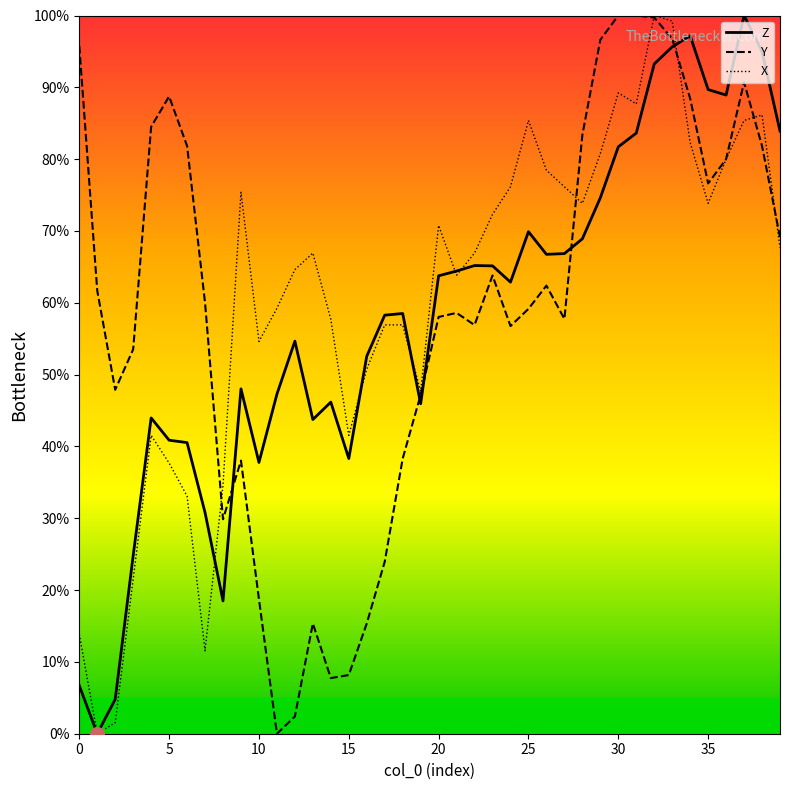

Count the number of categories in the chart.

40